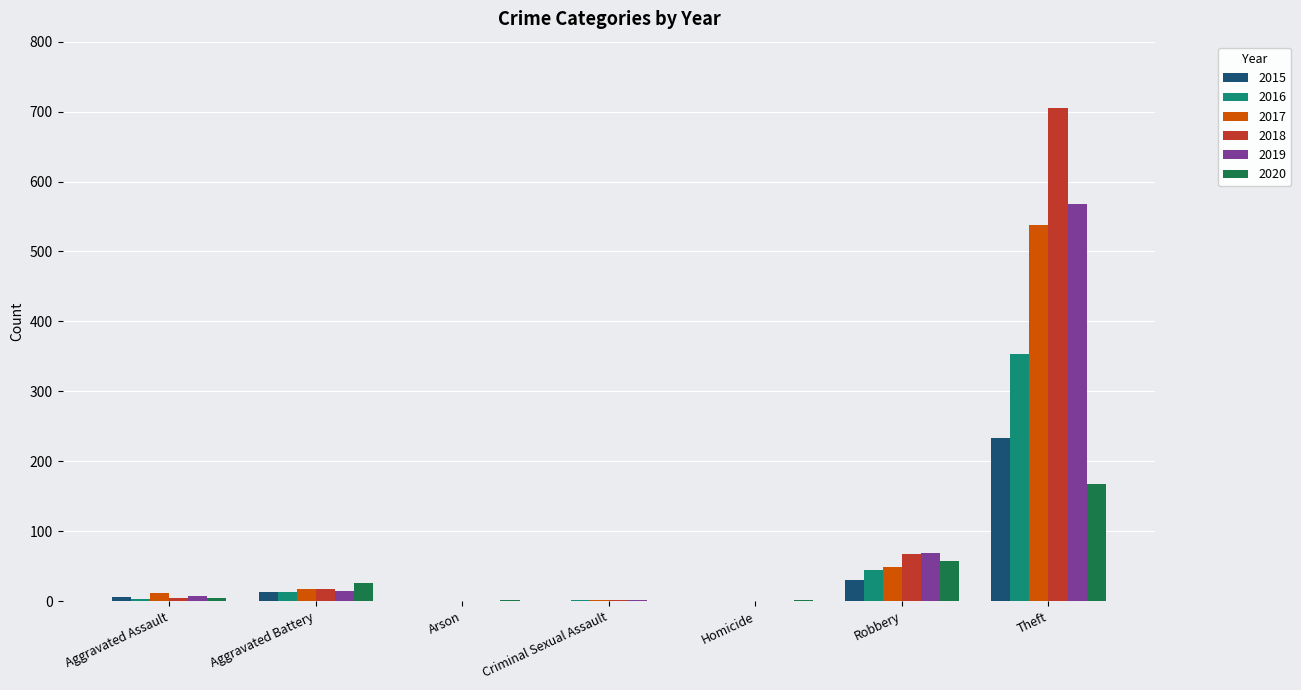

What is the maximum value shown in the chart?

705